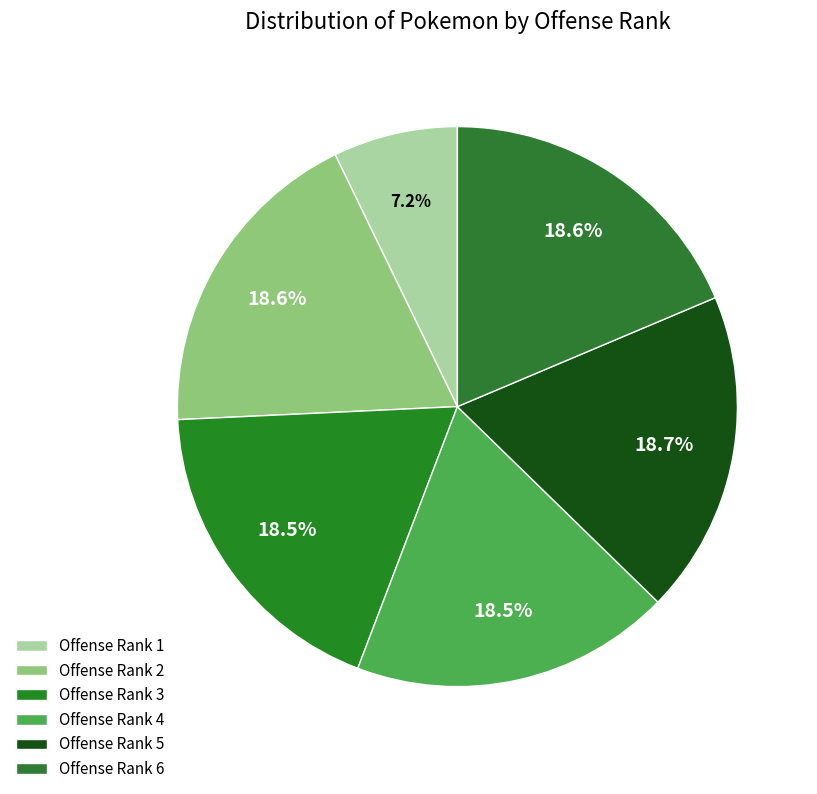

Which slice is the smallest?

Offense Rank 1